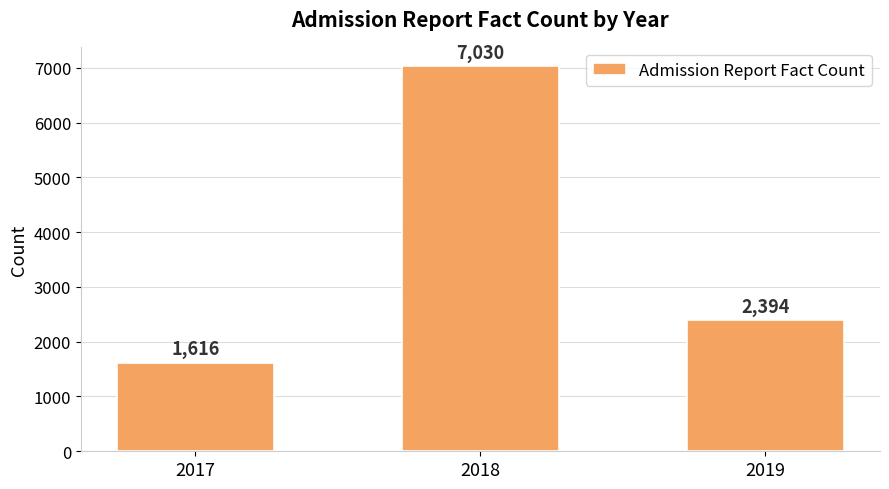

What is the change in value from 2018 to 2019?

-4636